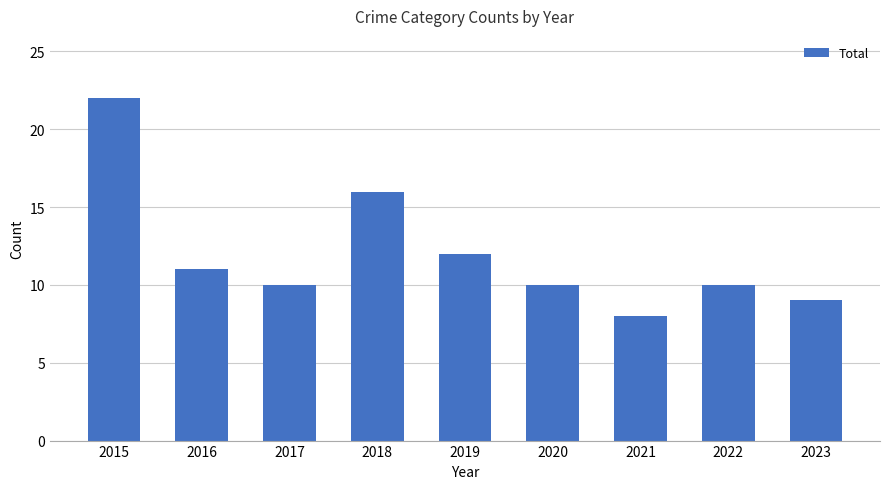

Reading left to right, transcribe all the data shown in this chart.

2015=22	2016=11	2017=10	2018=16	2019=12	2020=10	2021=8	2022=10	2023=9